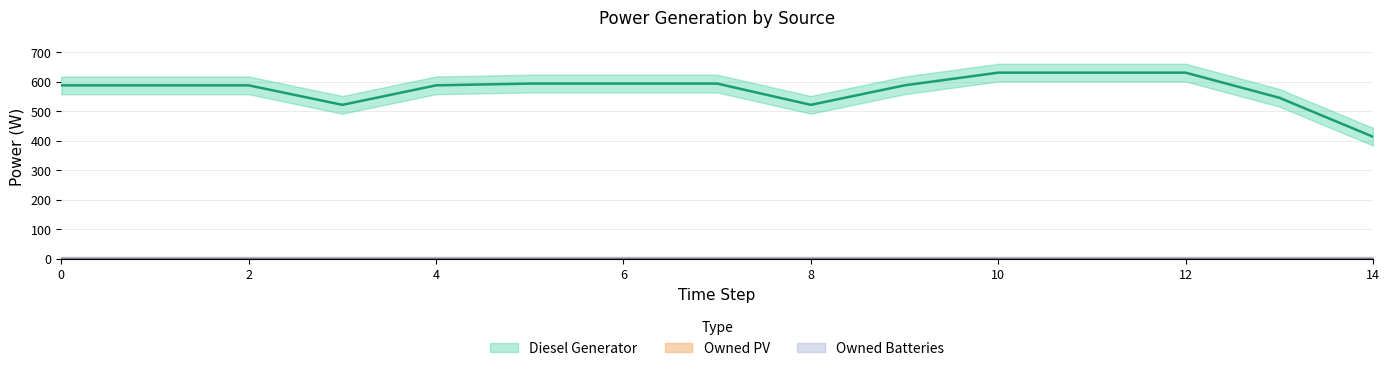

At which category is the sum across all series the highest?

10